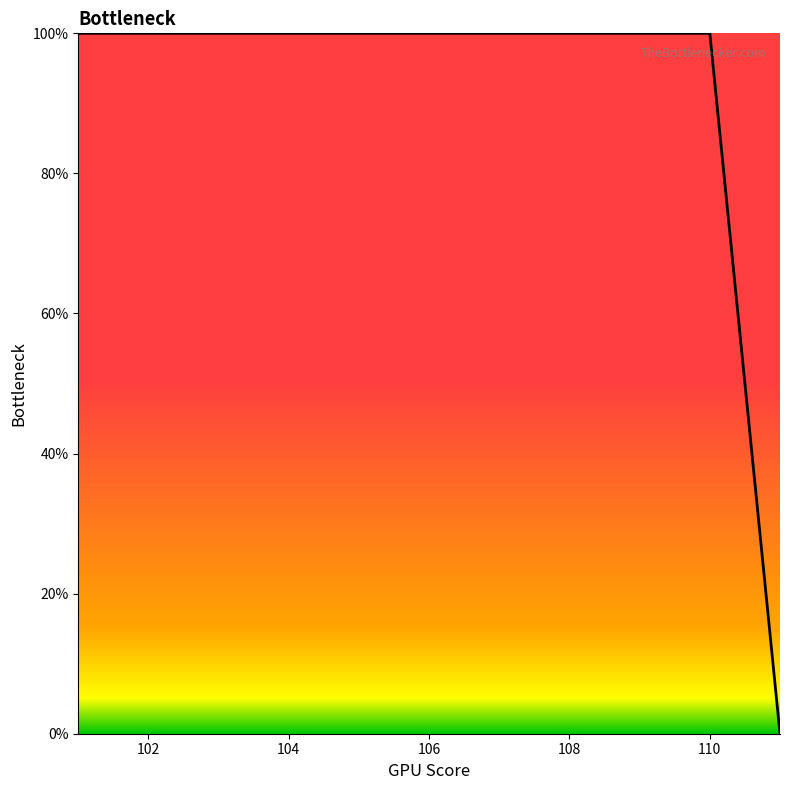

What is the sum of all values?

1000